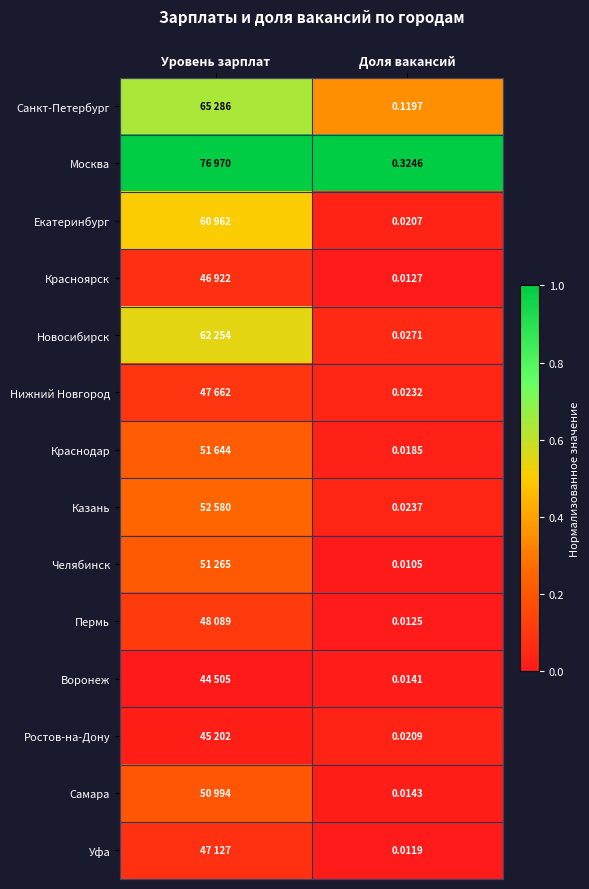

What is the difference between the highest and lowest values at Уровень зарплат?

1.0